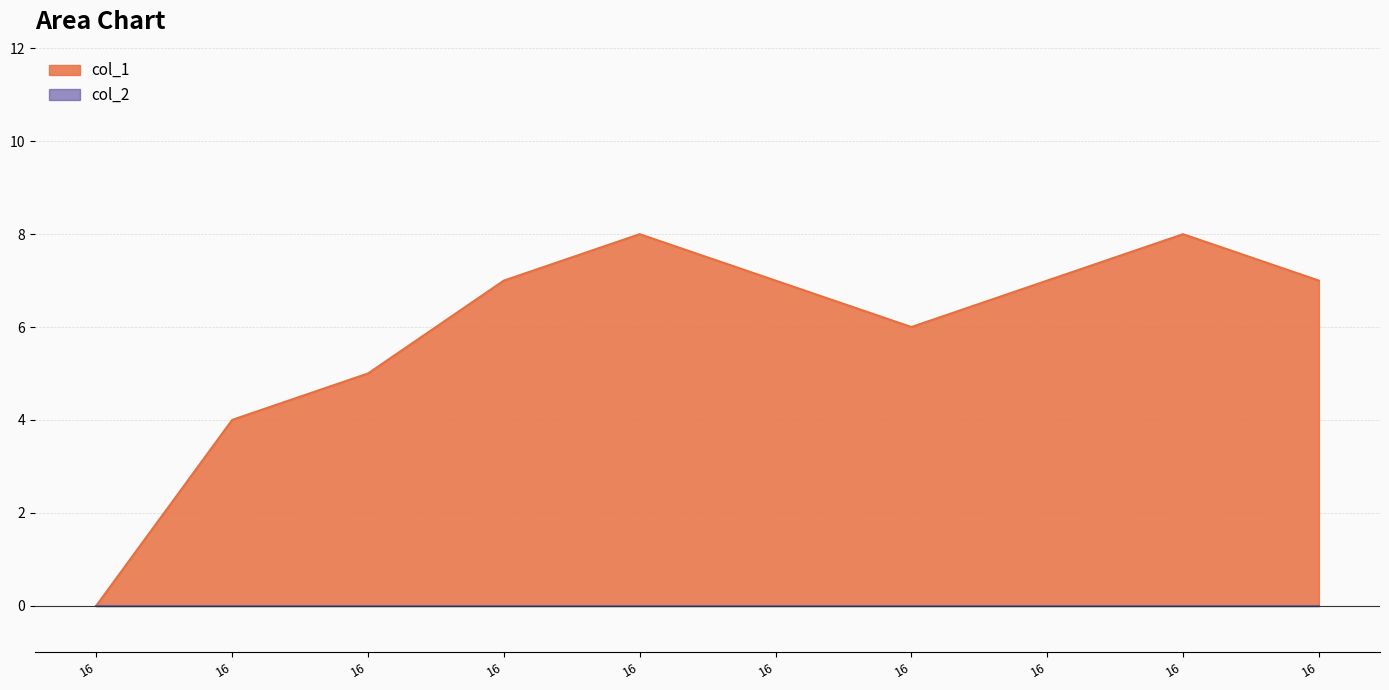

What is the value of the 5th point from the left?

8